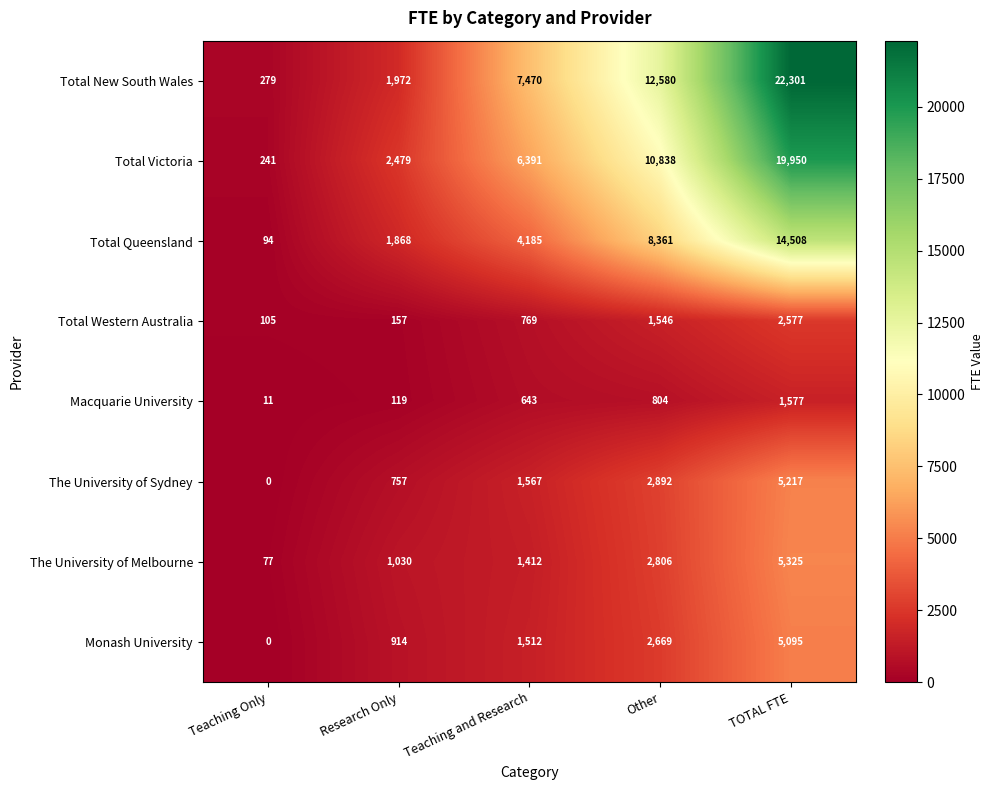

Count the Total Queensland values in the range 1868 to 8361.

3